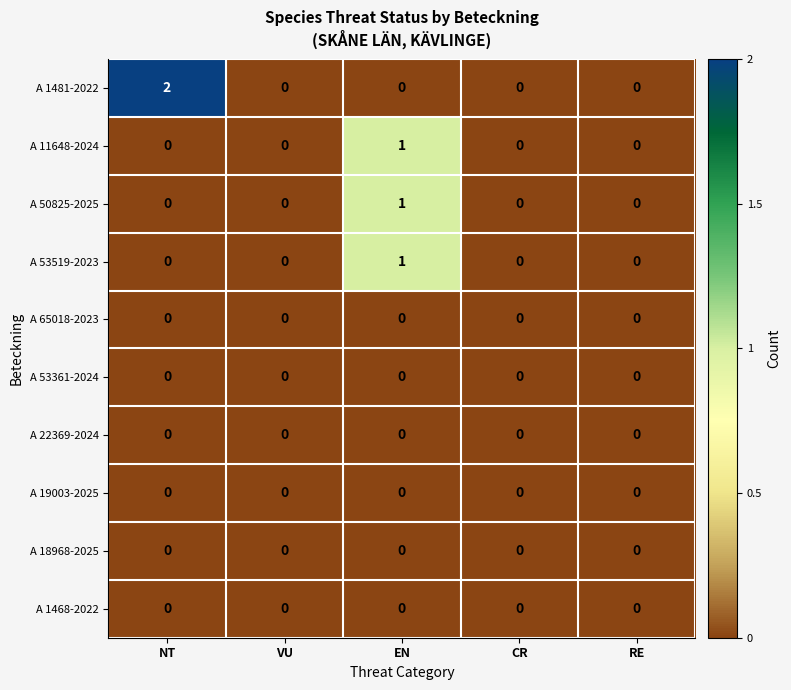

Which series has the widest spread of values?

A 1481-2022